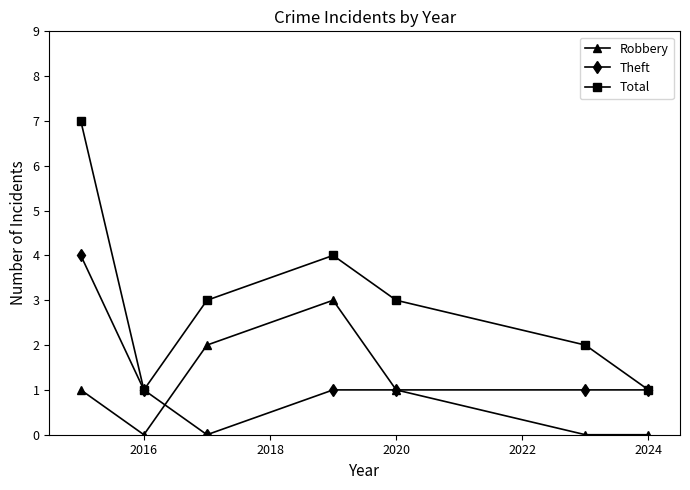

Does the chart display data point markers on the line(s)?

Yes